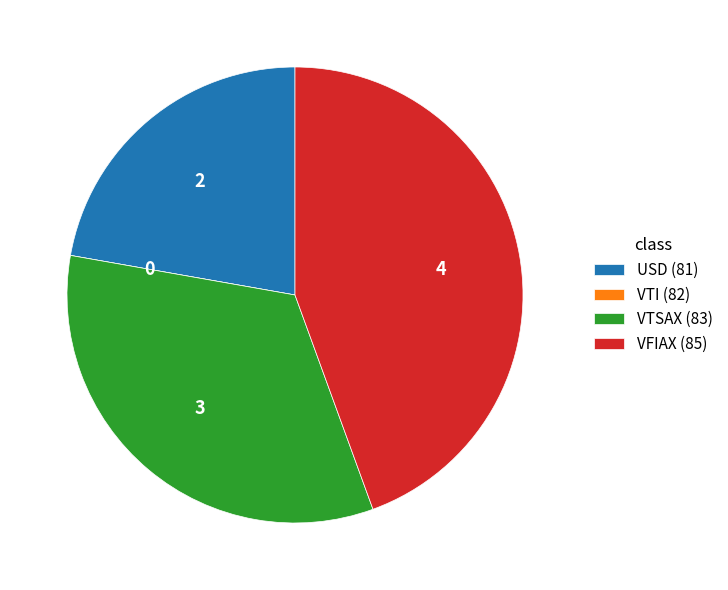

Does USD (81) account for over 50% of the chart?

No